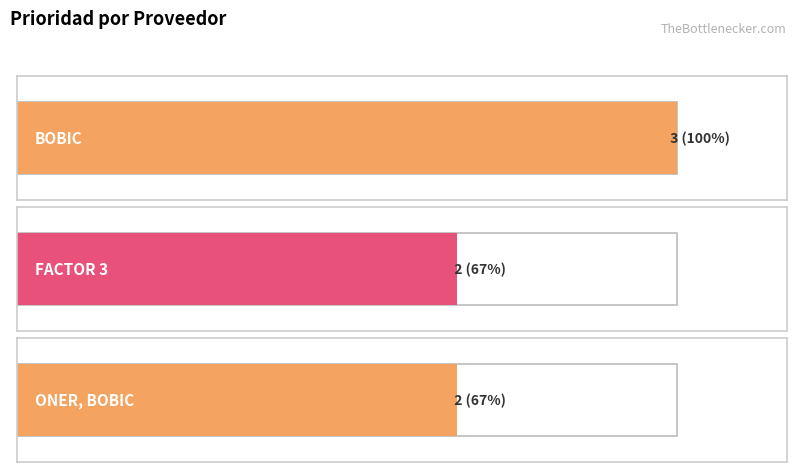

What is the maximum value shown in the chart?

3